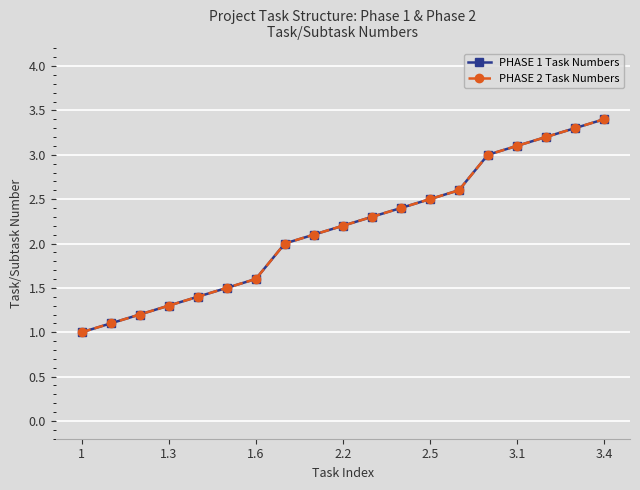

Is this an area chart (filled region under the line)?

No